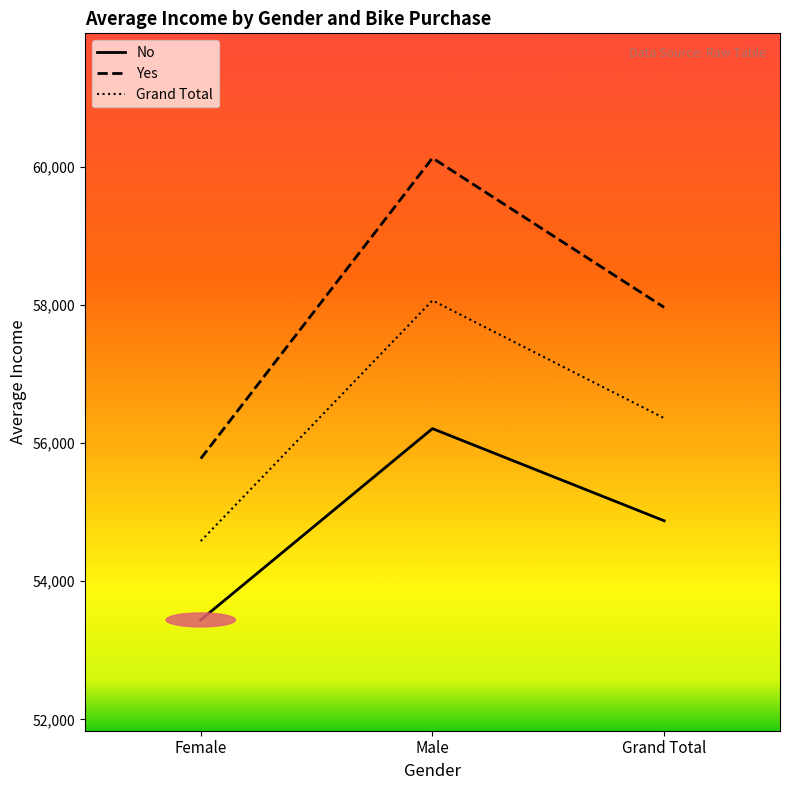

Which series has the widest spread of values?

Yes